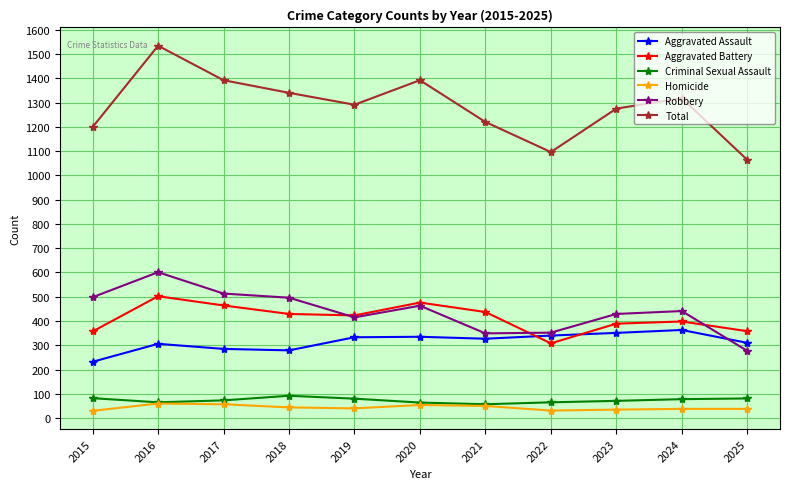

Which series has the widest spread of values?

Total